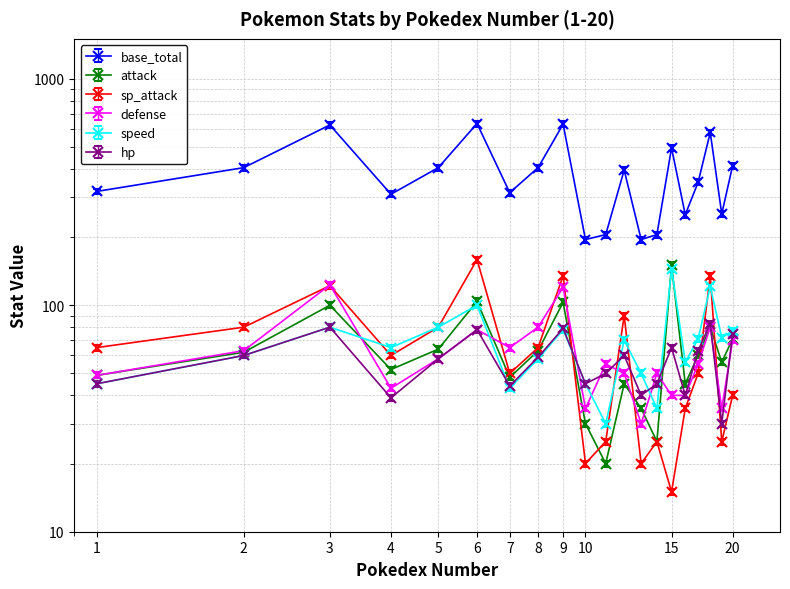

How many values in the speed series are below 70?

10